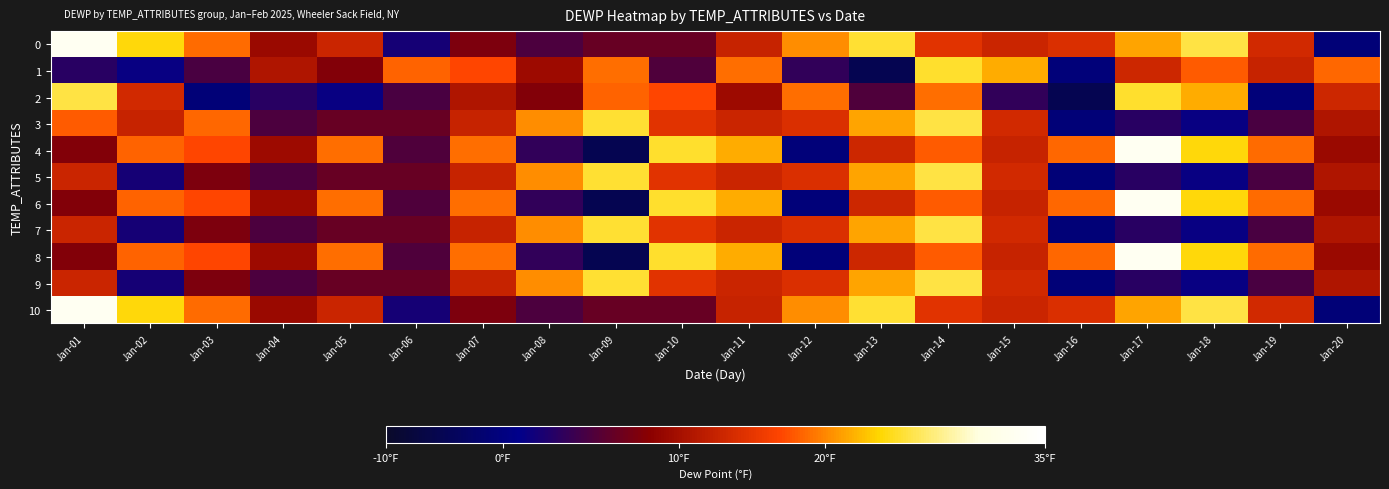

How many categories are shown in the chart?

20